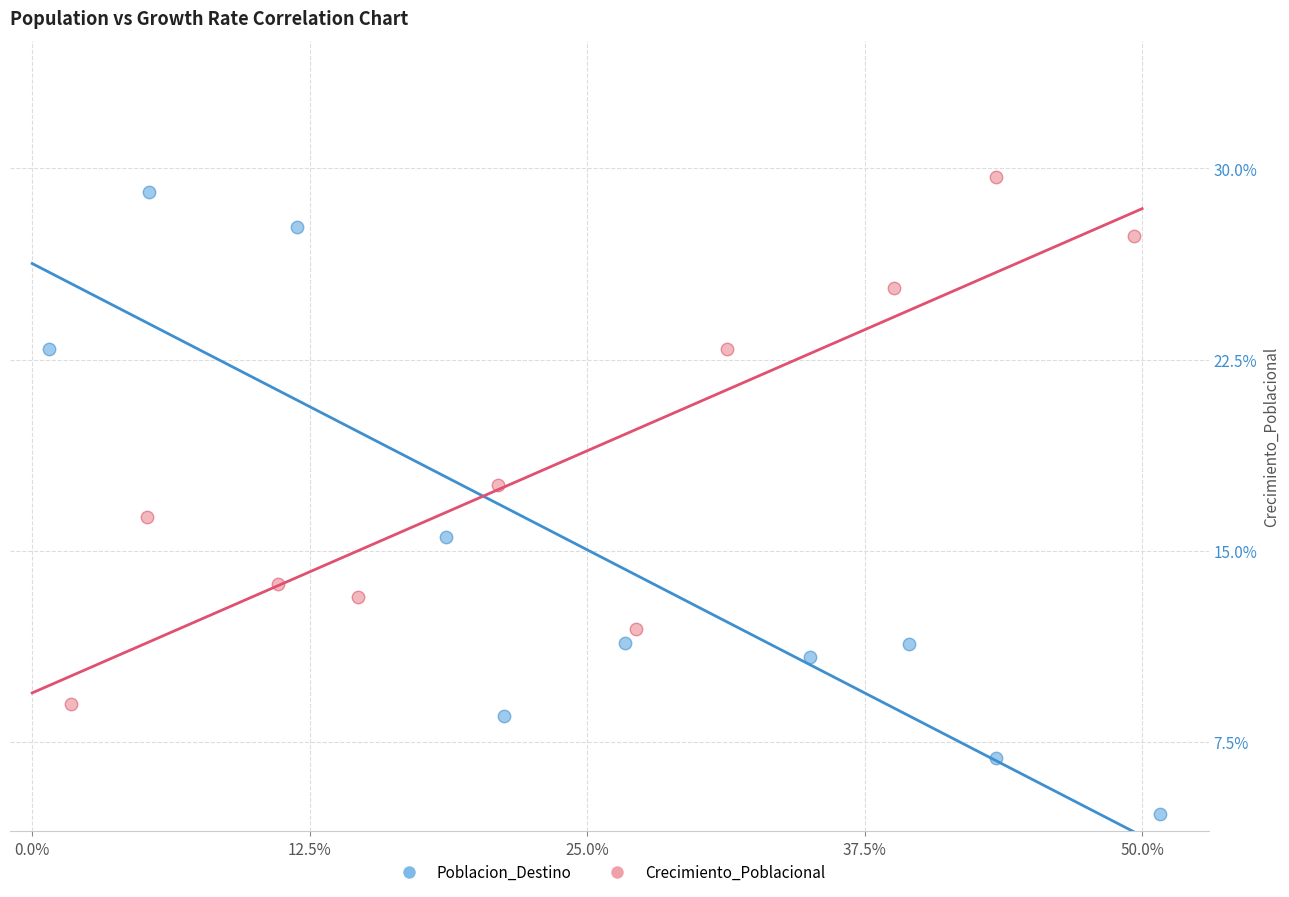

What are all the series names shown in the legend?

Poblacion_Destino, Crecimiento_Poblacional